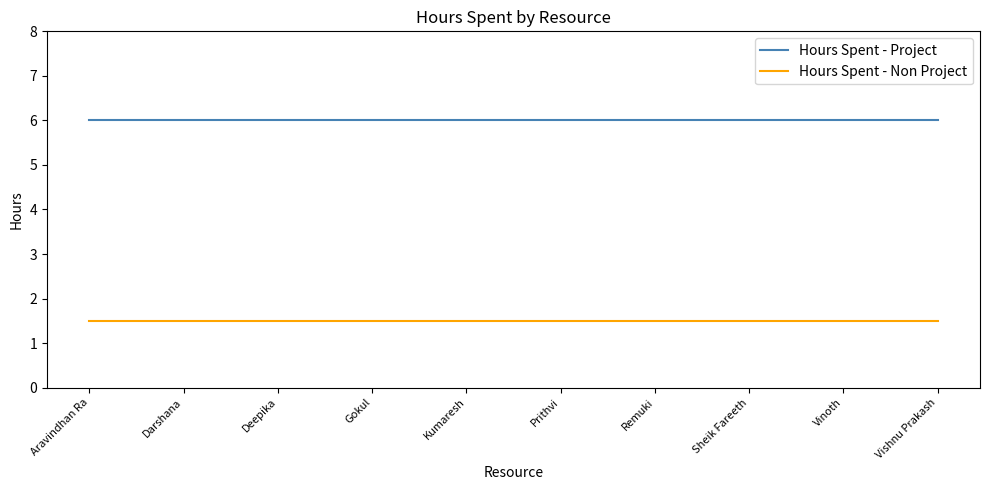

Which series has the largest total across all categories?

Hours Spent - Project